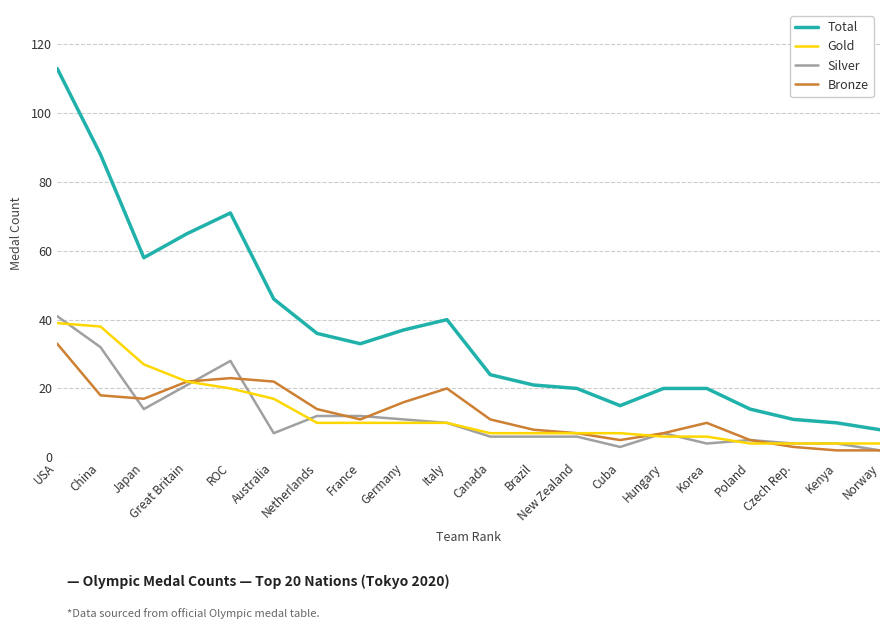

How many series are shown in this chart?

4